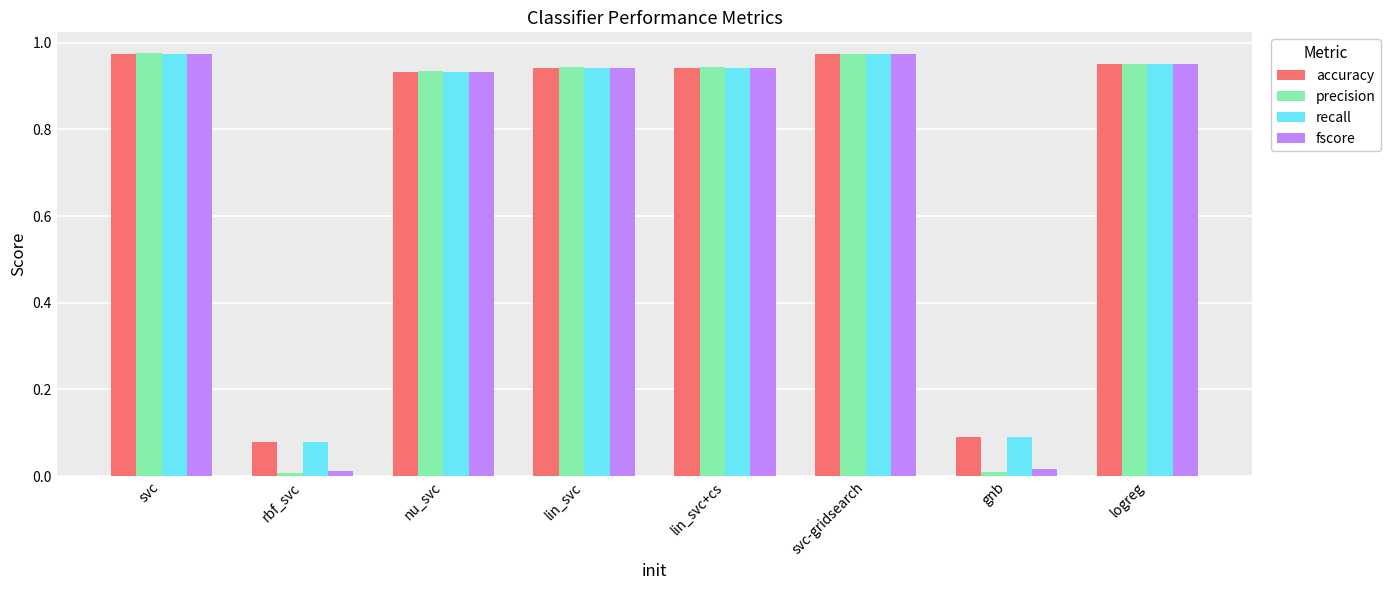

What is the total value across all series at gnb?

0.2